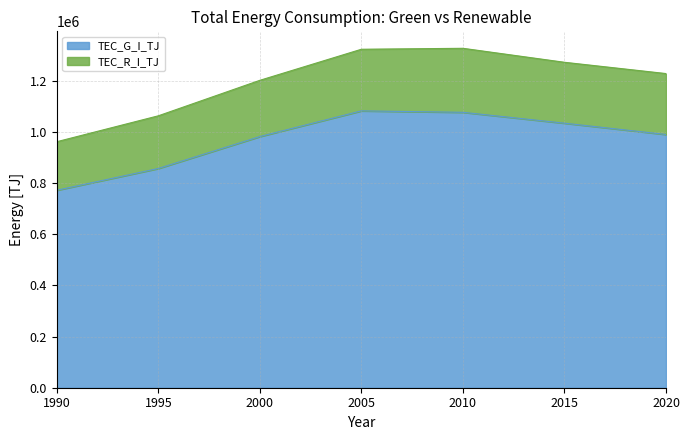

What is the difference between the second highest and minimum values?

304870